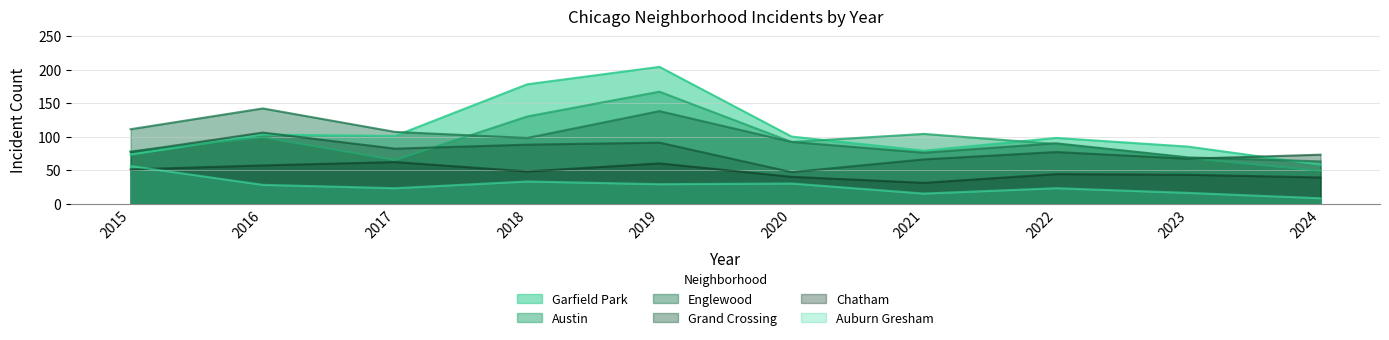

How many lines are shown in the chart?

6